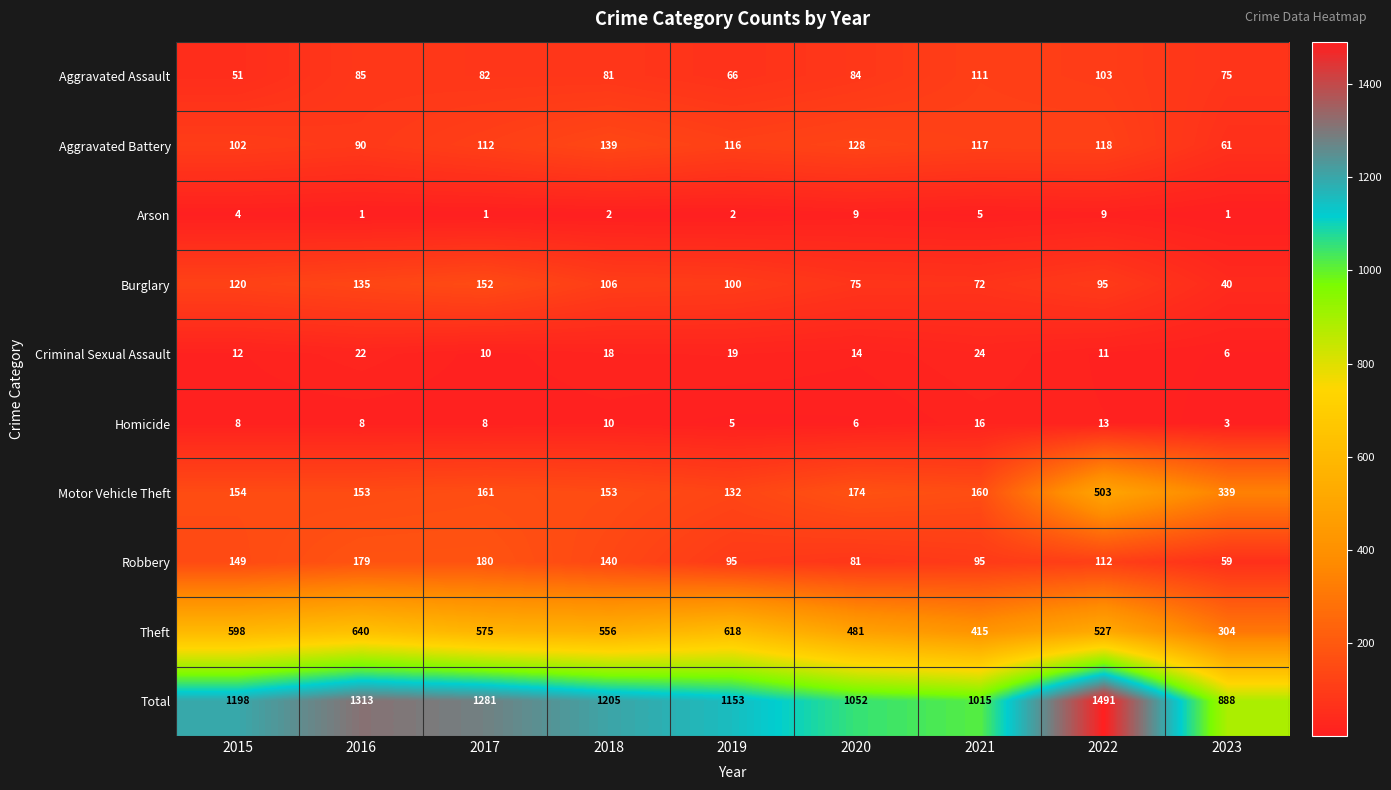

What is the greatest value displayed?

1491